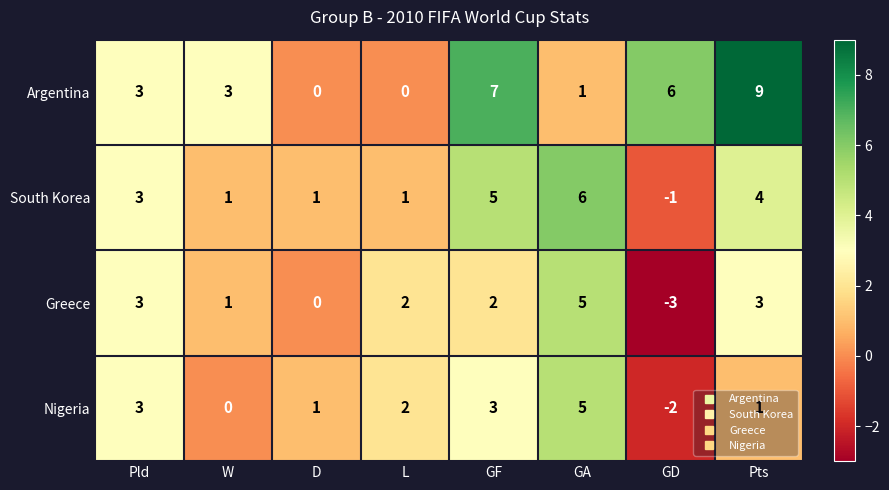

The value of Greece at GD is -3. True or false?

True